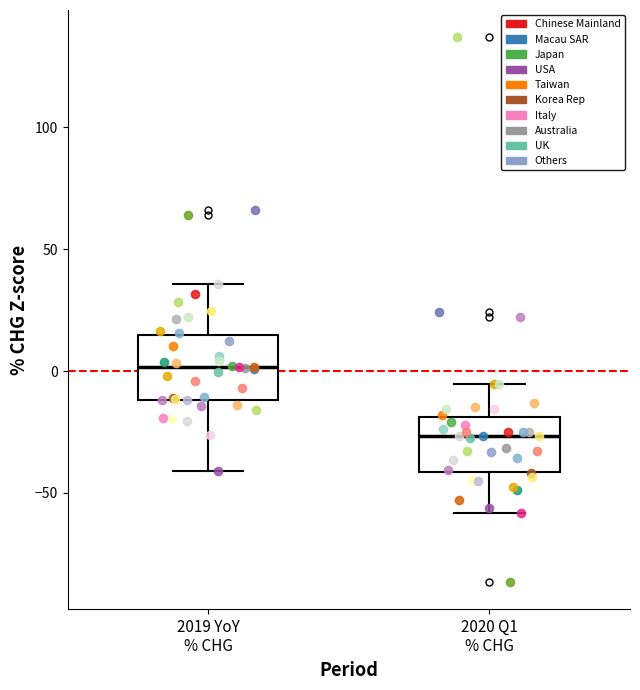

Reading left to right, read every box against the y-axis: the position of its median line, the range the box covers, and the ends of its whiskers. The values are not printed on the chart, so give them approximately, as read against the axis.

2019 YoY % CHG: median 0, box -10 to 15, whiskers -40 to 35
2020 Q1 % CHG: median -25, box -40 to -20, whiskers -60 to -5